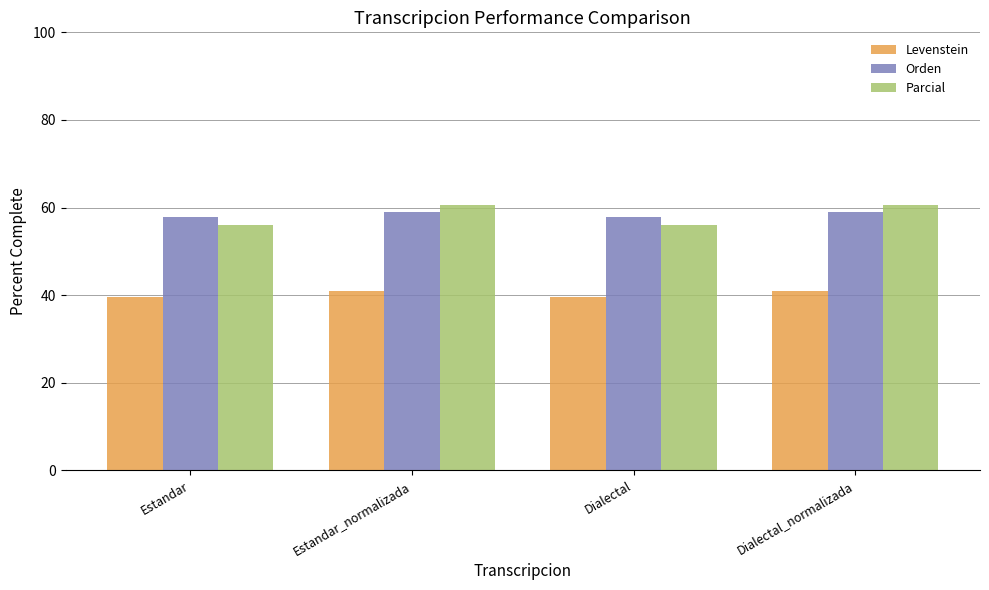

At Dialectal, list the series in order from largest to smallest.

Orden, Parcial, Levenstein